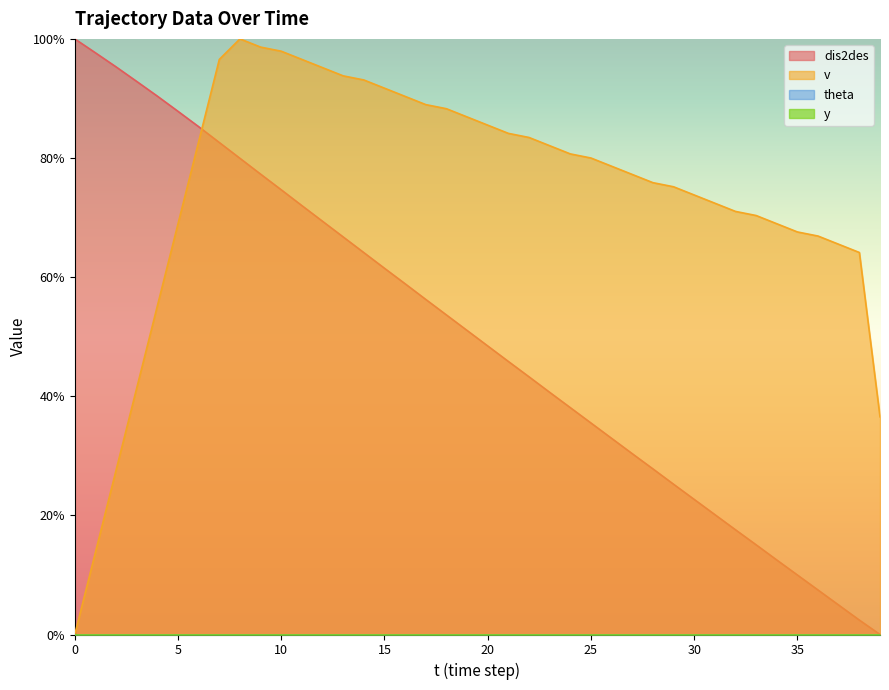

At which label is v closest to 50?

4